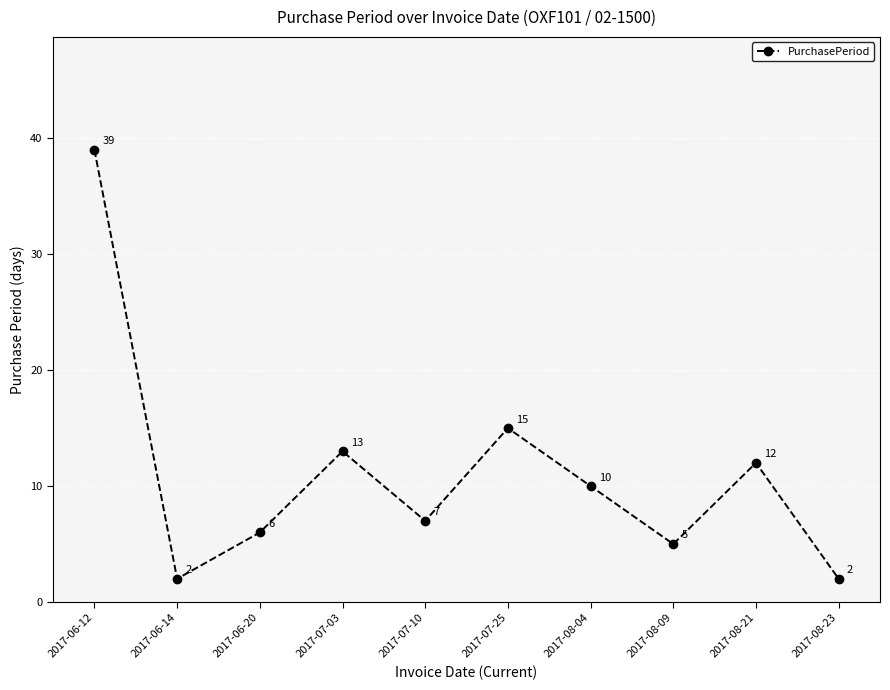

The value at 2017-08-21 is 3. True or false?

False